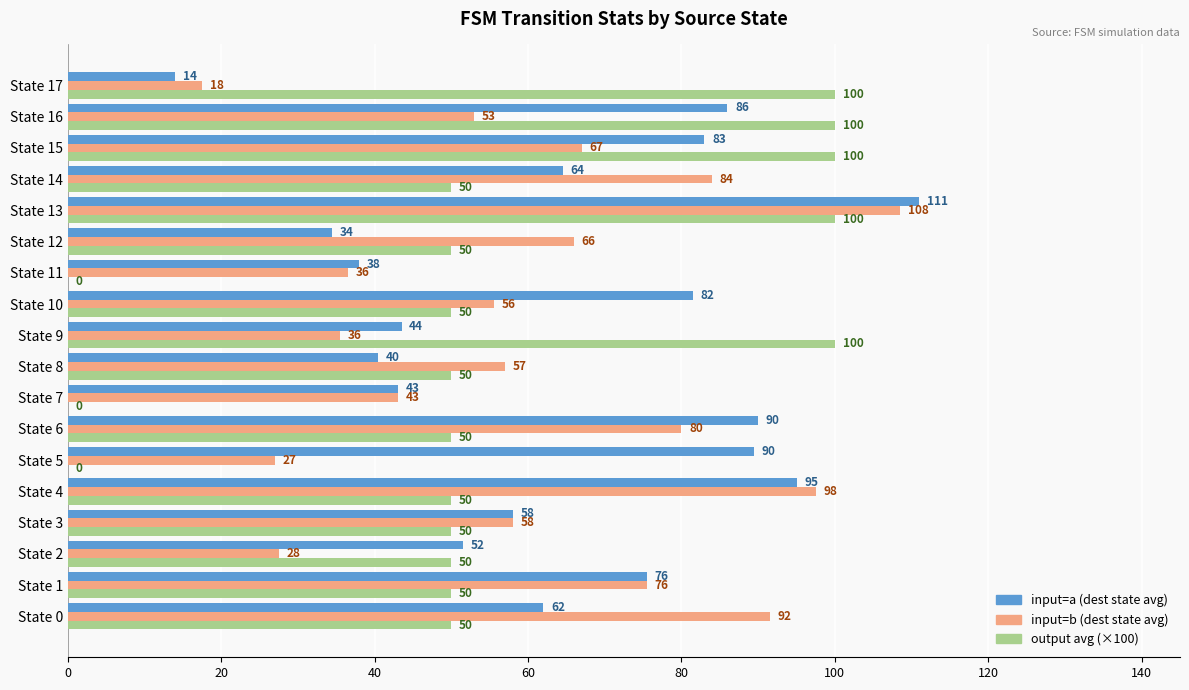

How many output avg (×100) values are between 50 and 100?

15